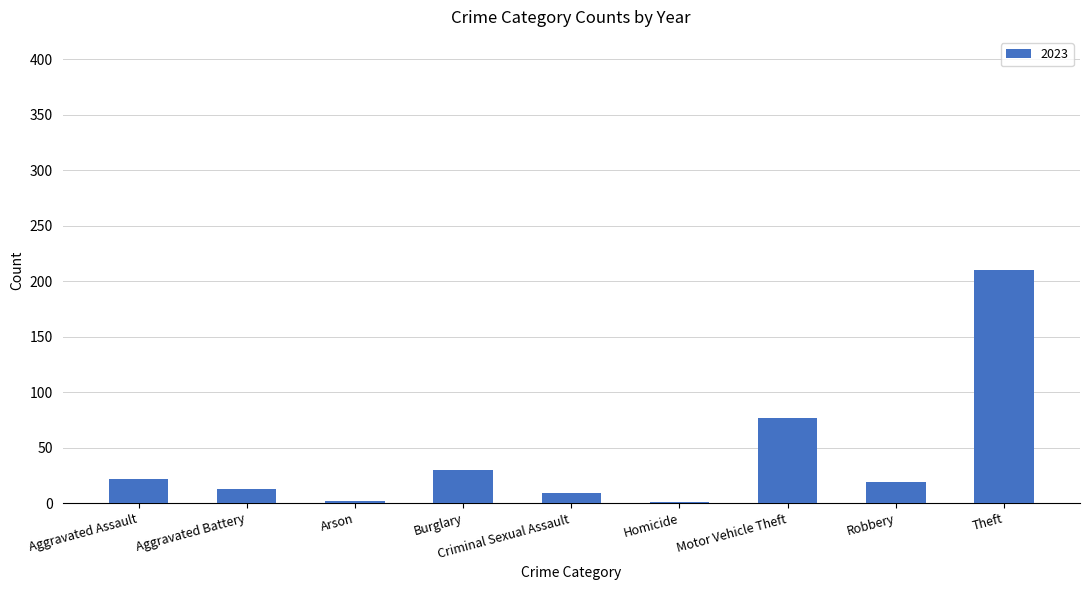

Which has a higher value, Aggravated Battery or Theft?

Theft